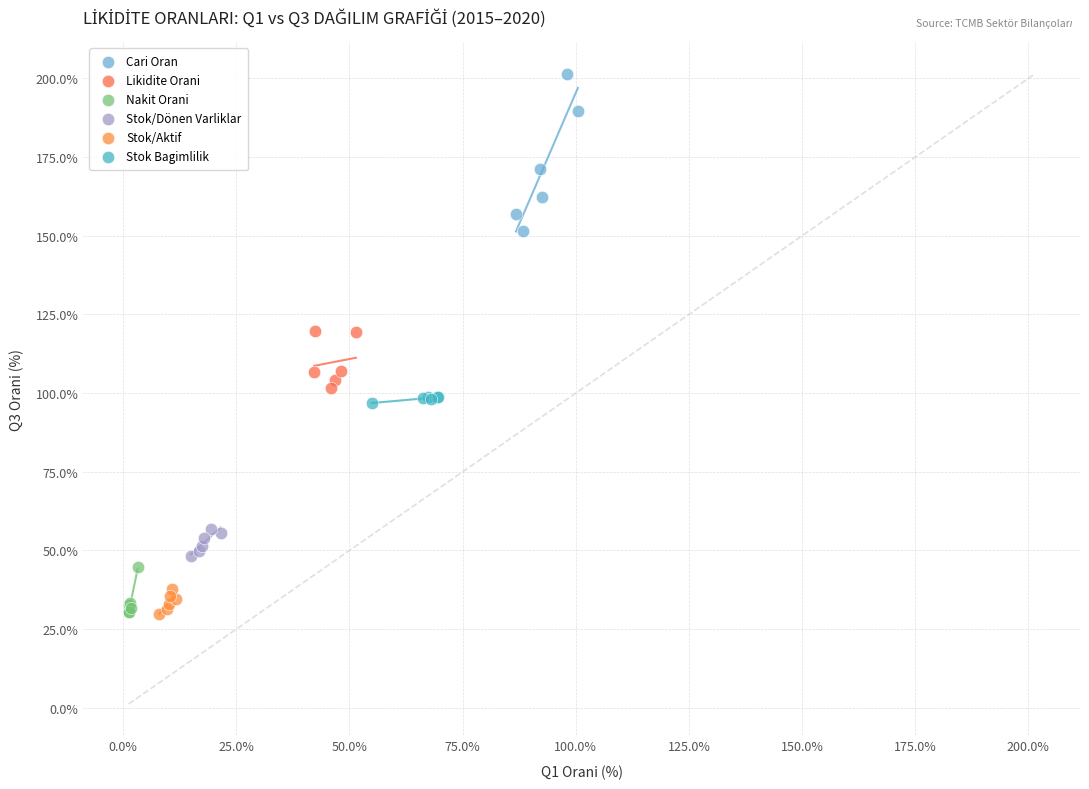

Which series has the largest Y range (max minus min)?

Cari Oran